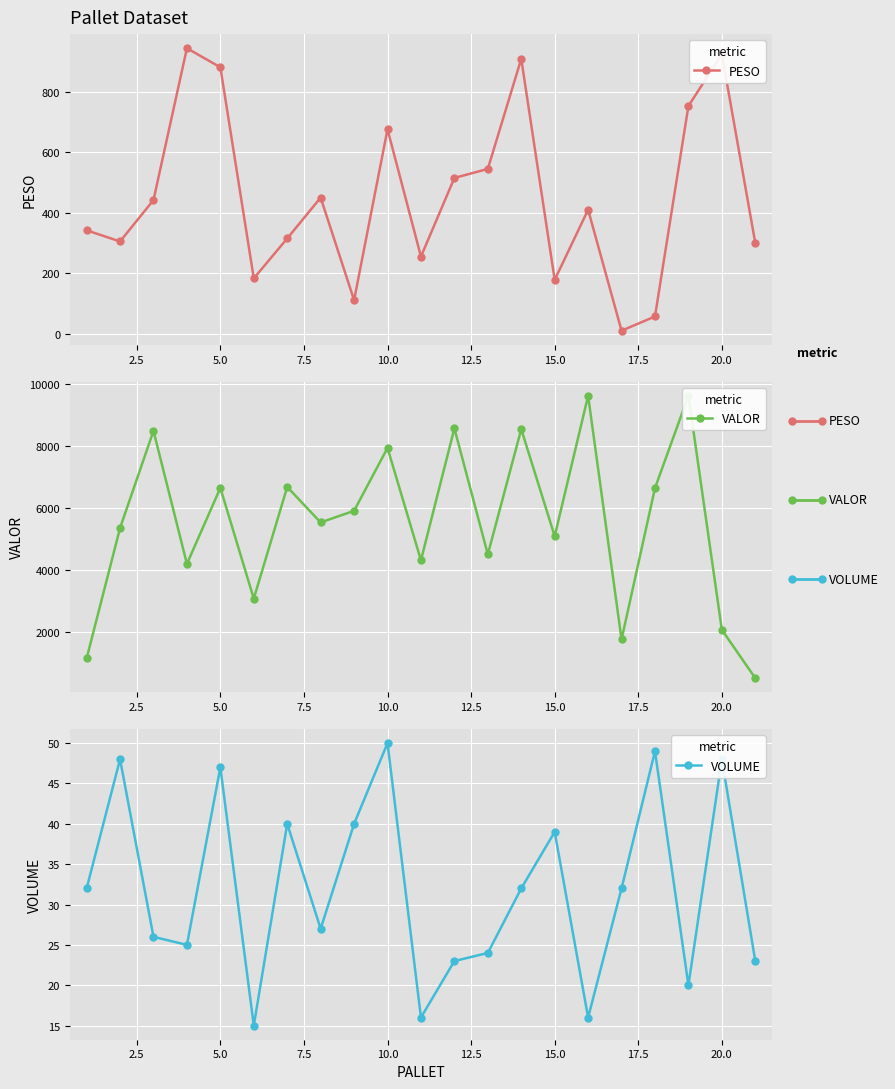

Reading left to right, list all the values displayed in this chart.

PESO: 342	305	442	944	881	183	315	450	111	676	255	515	545	909	178	410	10	57	753	924	300
VALOR: 1136	5349	8487	4190	6644	3068	6675	5529	5905	7936	4307	8568	4498	8542	5084	9620	1749	6638	9623	2061	500
VOLUME: 32	48	26	25	47	15	40	27	40	50	16	23	24	32	39	16	32	49	20	48	23